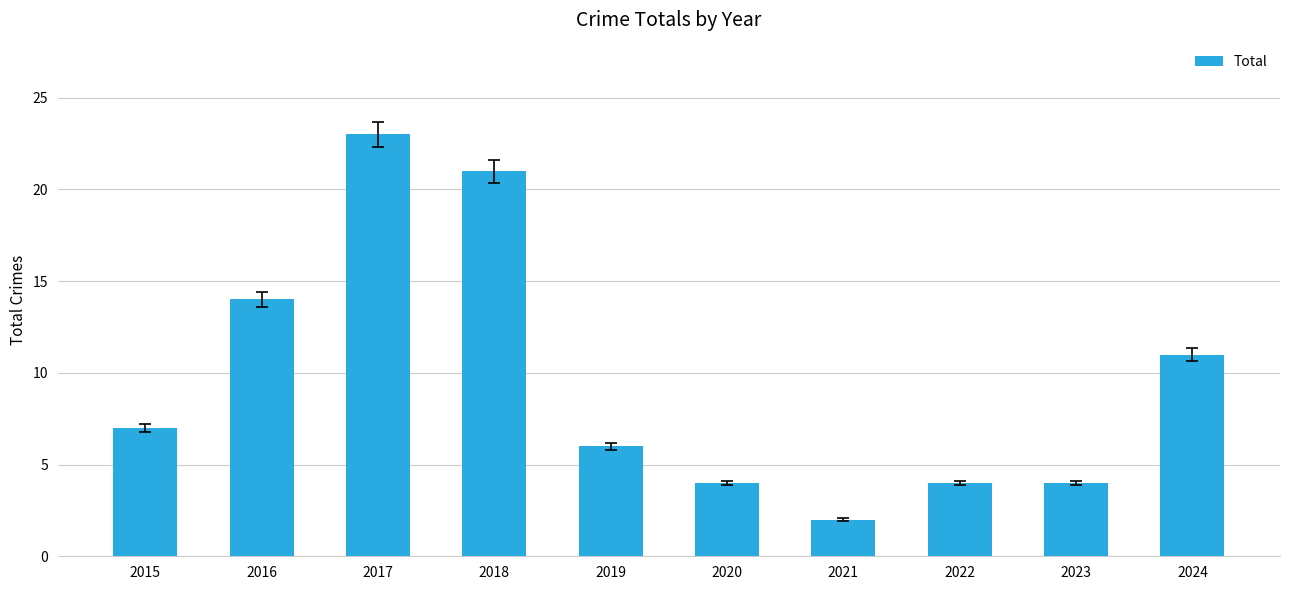

What is the change in value from 2018 to 2023?

-17